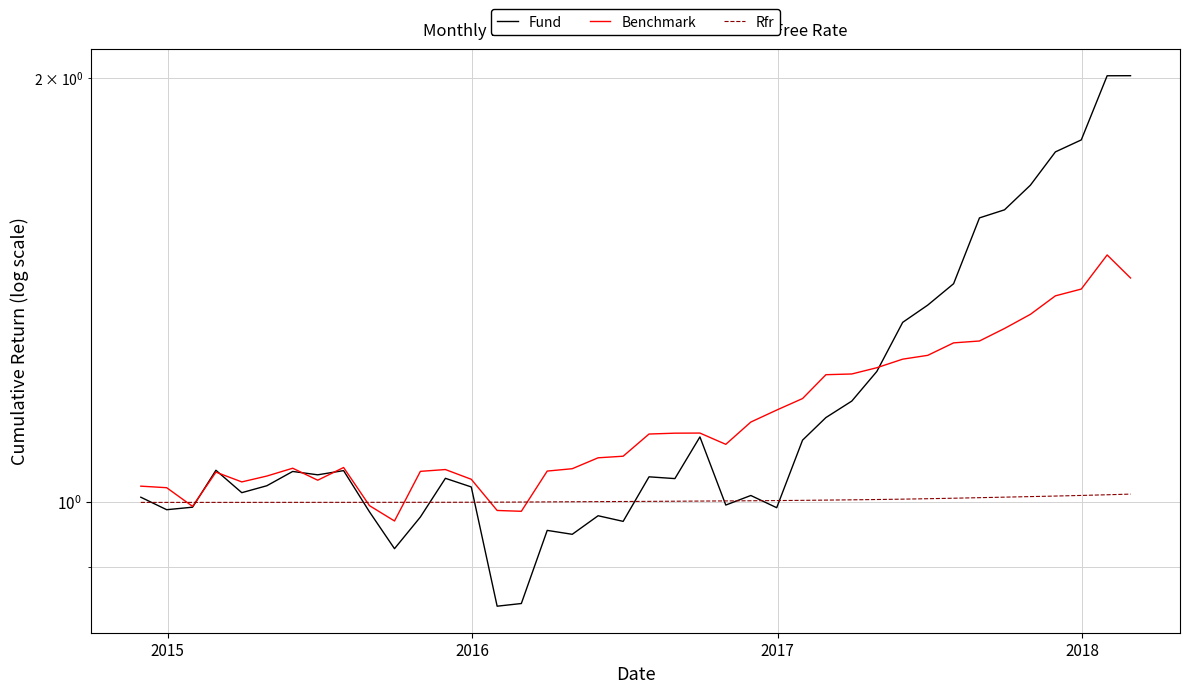

Reading left to right, extract all data points from this chart.

Fund: 1.0	1.0	1.0	1.1	1.0	1.0	1.1	1.0	1.1	1.0	0.9	1.0	1.0	1.0	0.8	0.8	1.0	0.9	1.0	1.0	1.0	1.0	1.1	1.0	1.0	1.0	1.1	1.1	1.2	1.2	1.3	1.4	1.4	1.6	1.6	1.7	1.8	1.8	2.0	2.0
Benchmark: 1.0	1.0	1.0	1.1	1.0	1.0	1.1	1.0	1.1	1.0	1.0	1.1	1.1	1.0	1.0	1.0	1.1	1.1	1.1	1.1	1.1	1.1	1.1	1.1	1.1	1.2	1.2	1.2	1.2	1.2	1.3	1.3	1.3	1.3	1.3	1.4	1.4	1.4	1.5	1.4
Rfr: 1.0	1.0	1.0	1.0	1.0	1.0	1.0	1.0	1.0	1.0	1.0	1.0	1.0	1.0	1.0	1.0	1.0	1.0	1.0	1.0	1.0	1.0	1.0	1.0	1.0	1.0	1.0	1.0	1.0	1.0	1.0	1.0	1.0	1.0	1.0	1.0	1.0	1.0	1.0	1.0